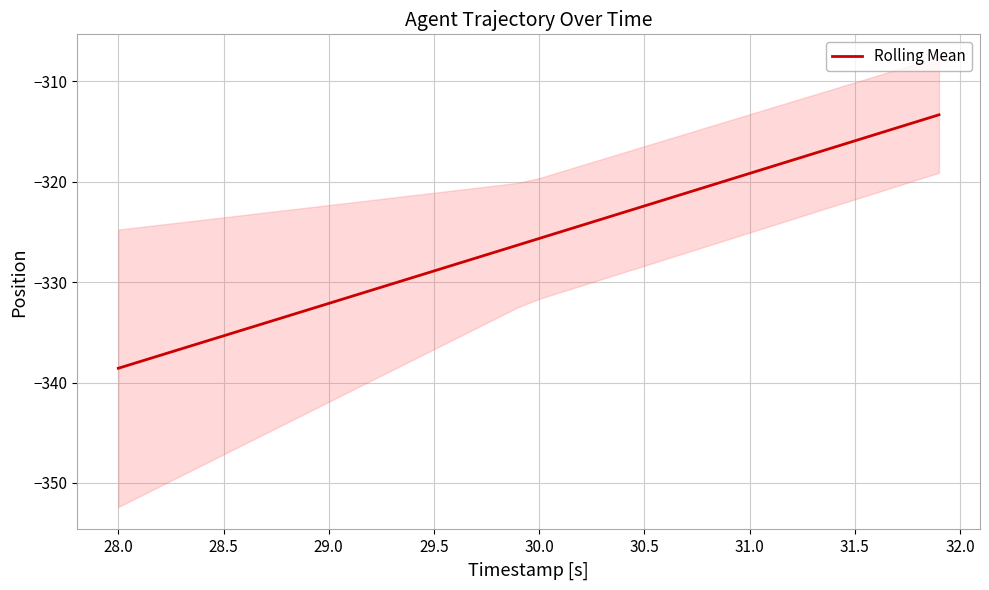

How many data points are less than -325?

22